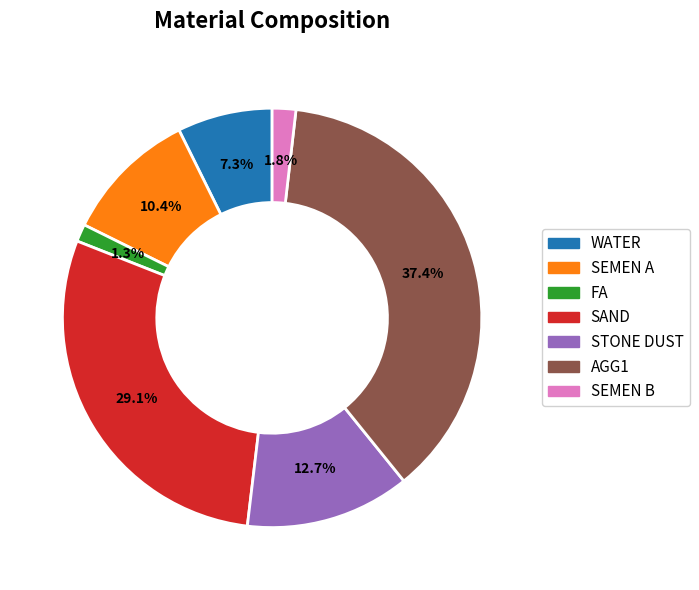

To the nearest percent, what portion does WATER represent?

7%